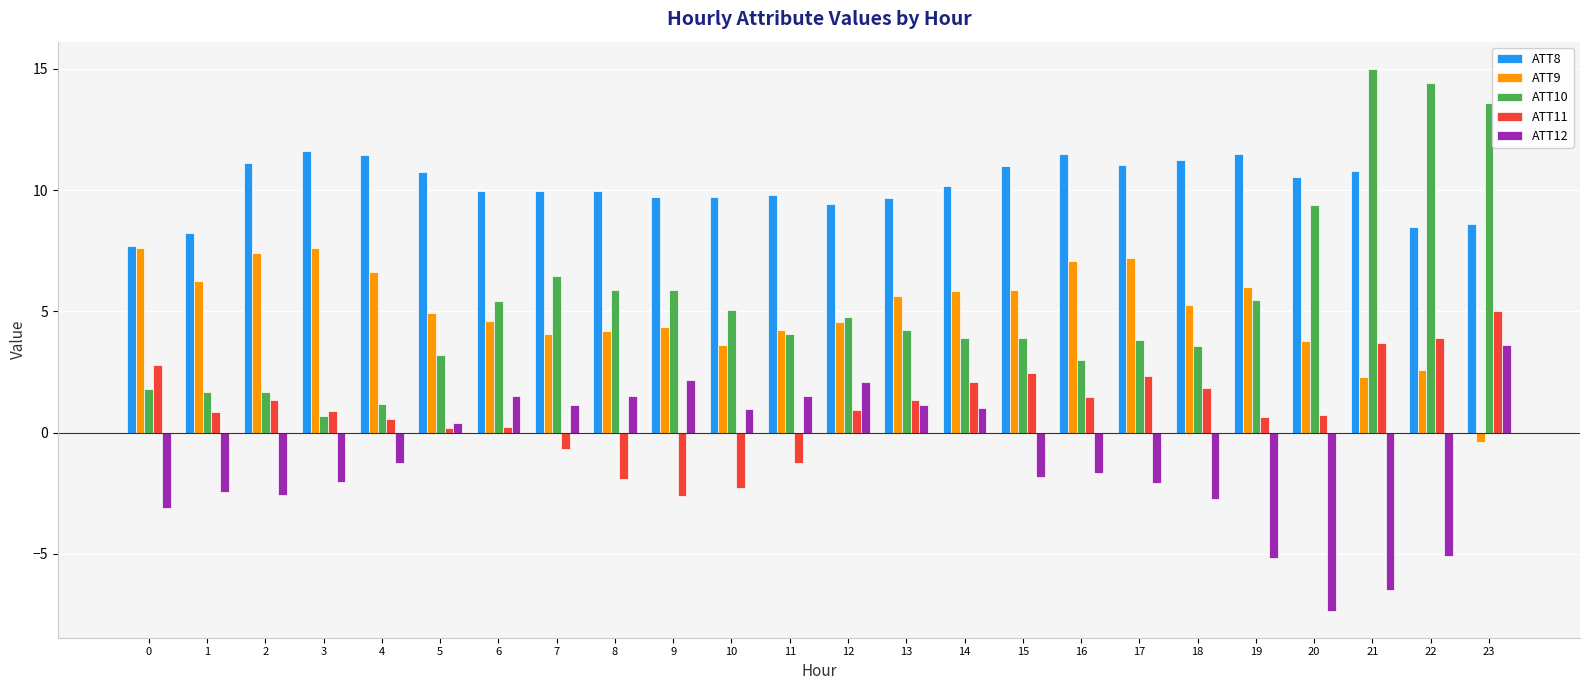

Which series has the largest total across all categories?

ATT8